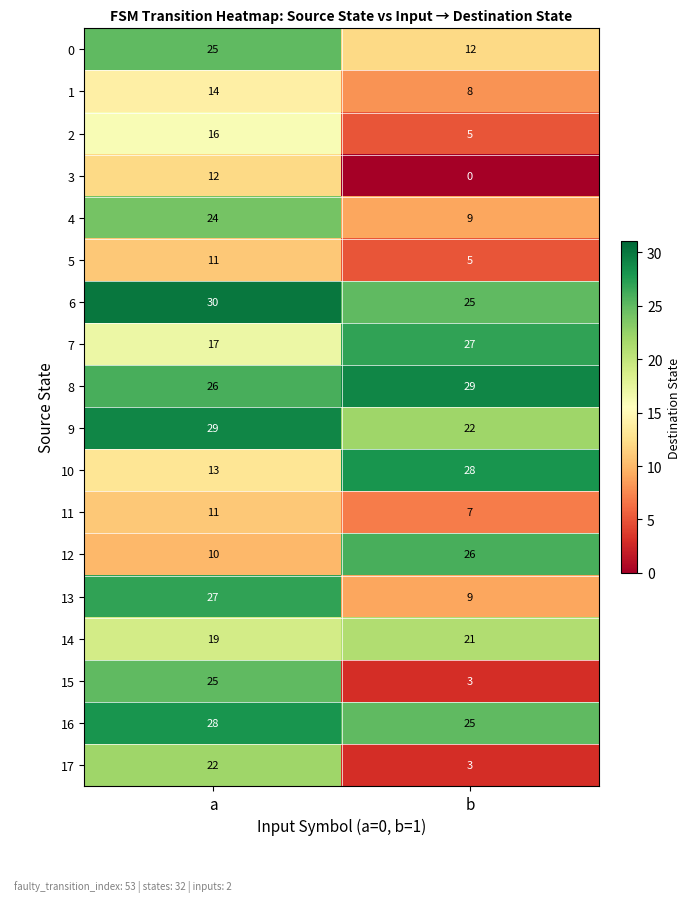

Which label corresponds to the largest value in the chart?

a